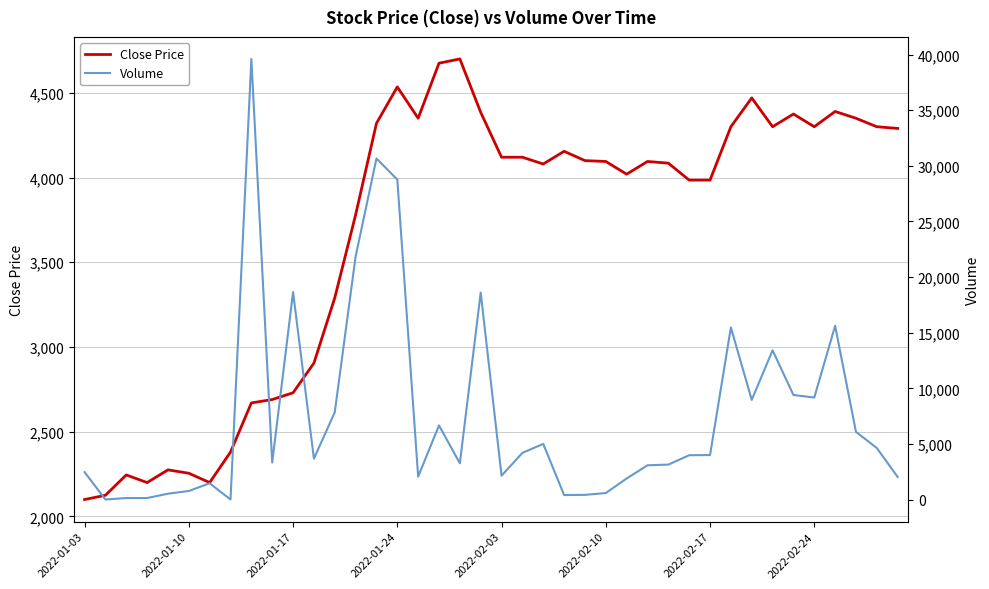

The Close Price series shows 2506 at 36. True or false?

False